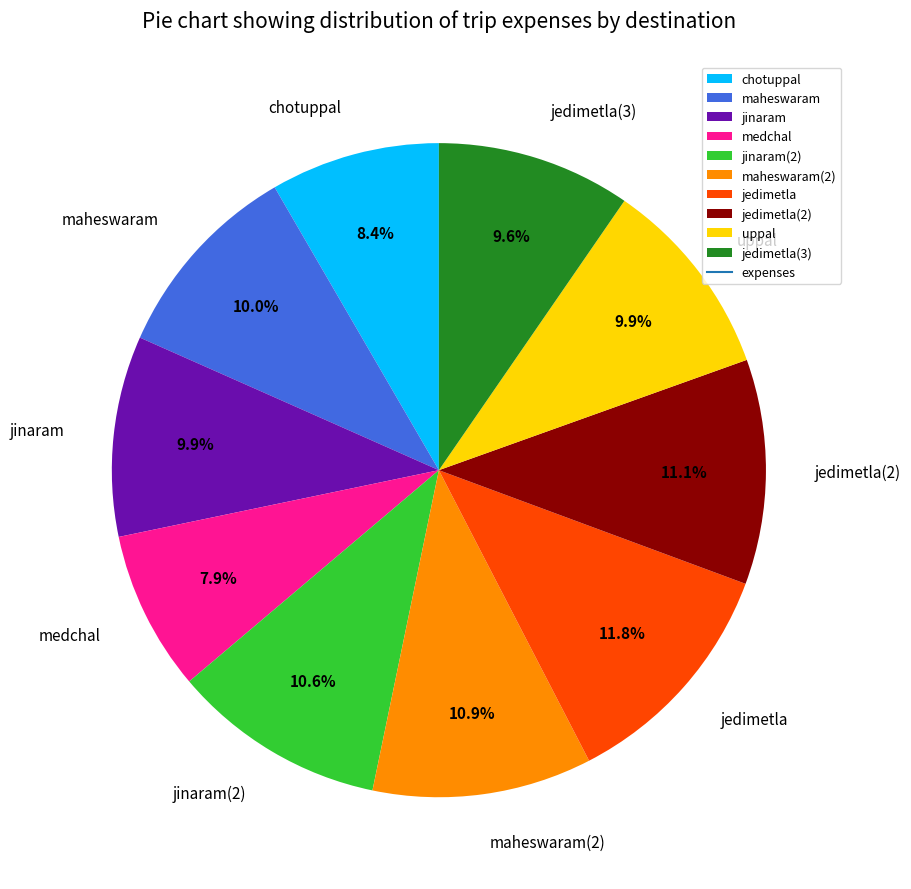

Approximately how many times larger is the value at jedimetla(3) compared to jedimetla(2)?

0.9